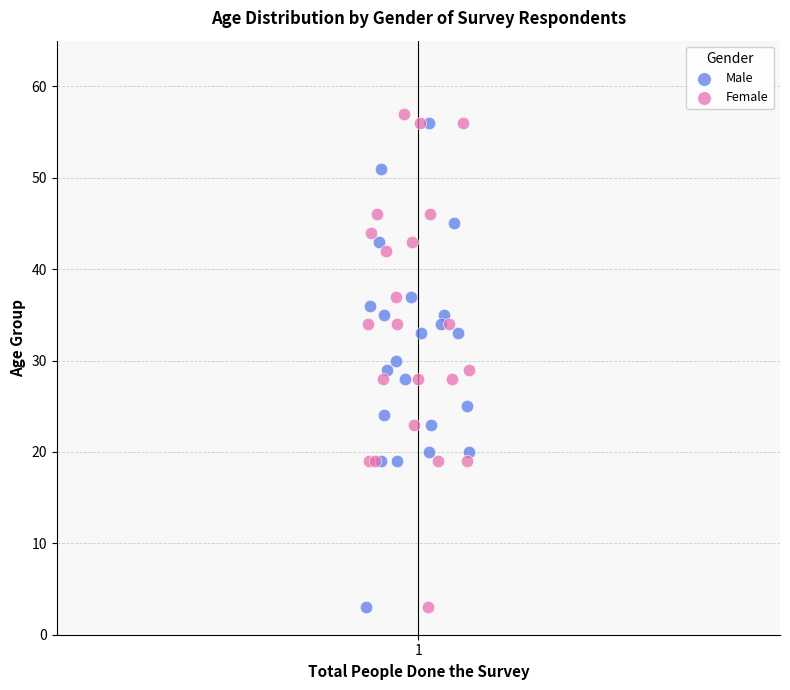

What are all the series names shown in the legend?

Male, Female